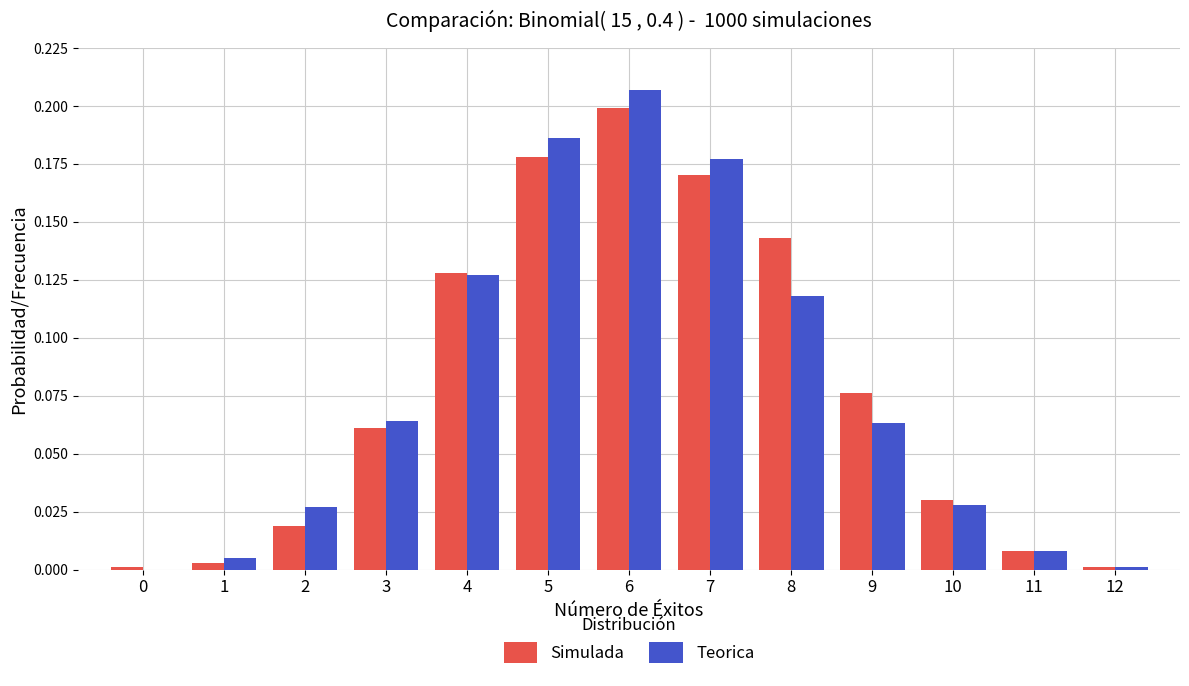

At which category is the sum across all series the highest?

6